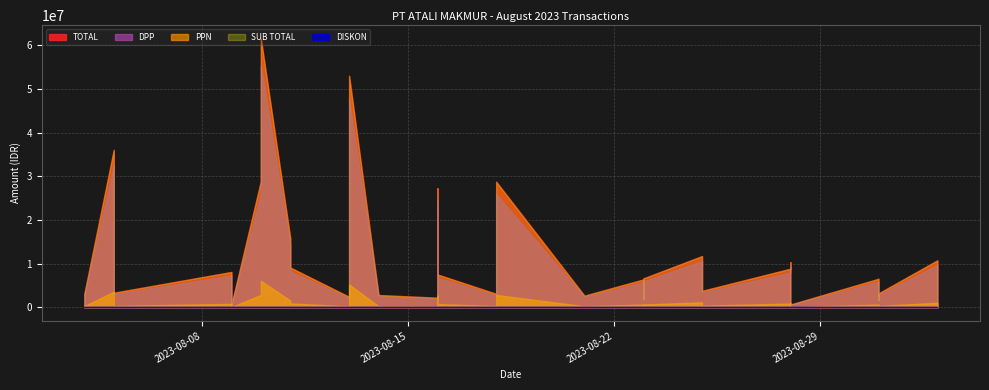

Which series changed the most between 2023-08-09 and 2023-08-31?

SUB TOTAL